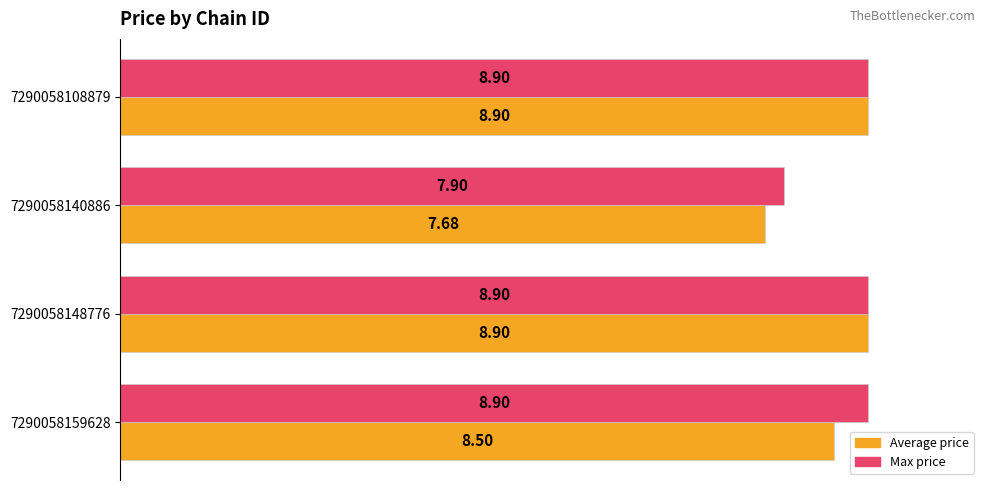

What are all the series names shown in the legend?

Average price, Max price